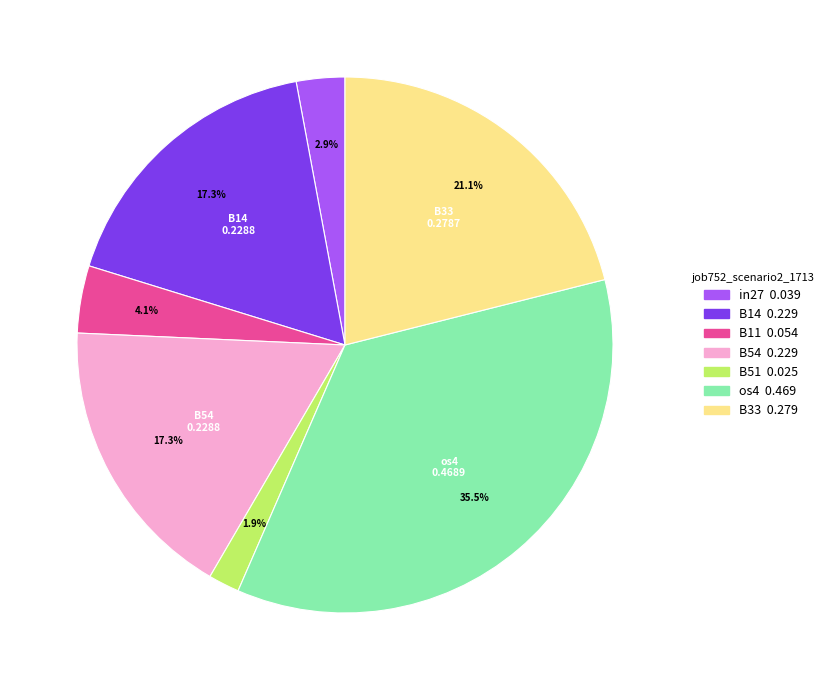

What is the largest slice in the pie chart?

os4